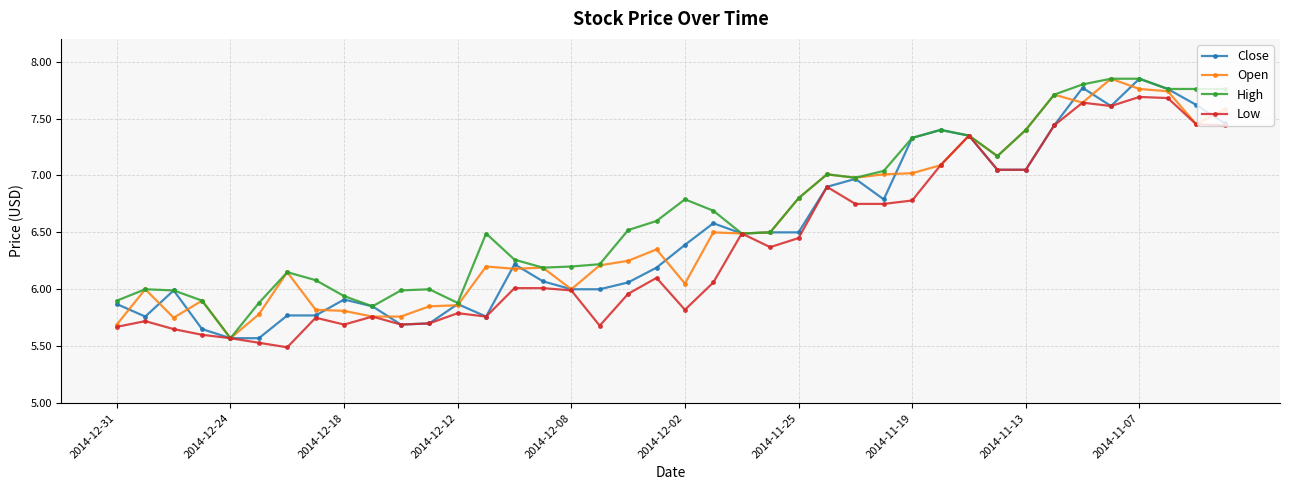

What is the value of the Low point at the 30th from the left?

7.1